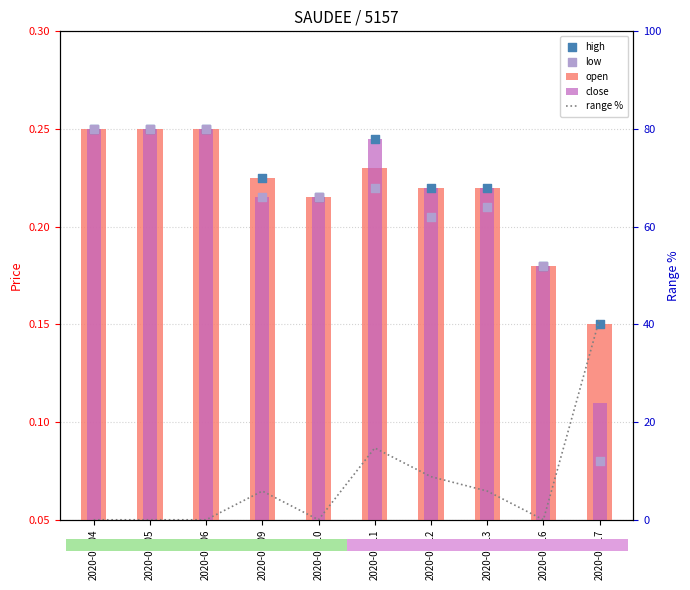

At how many categories does at least one series exceed 13?

2